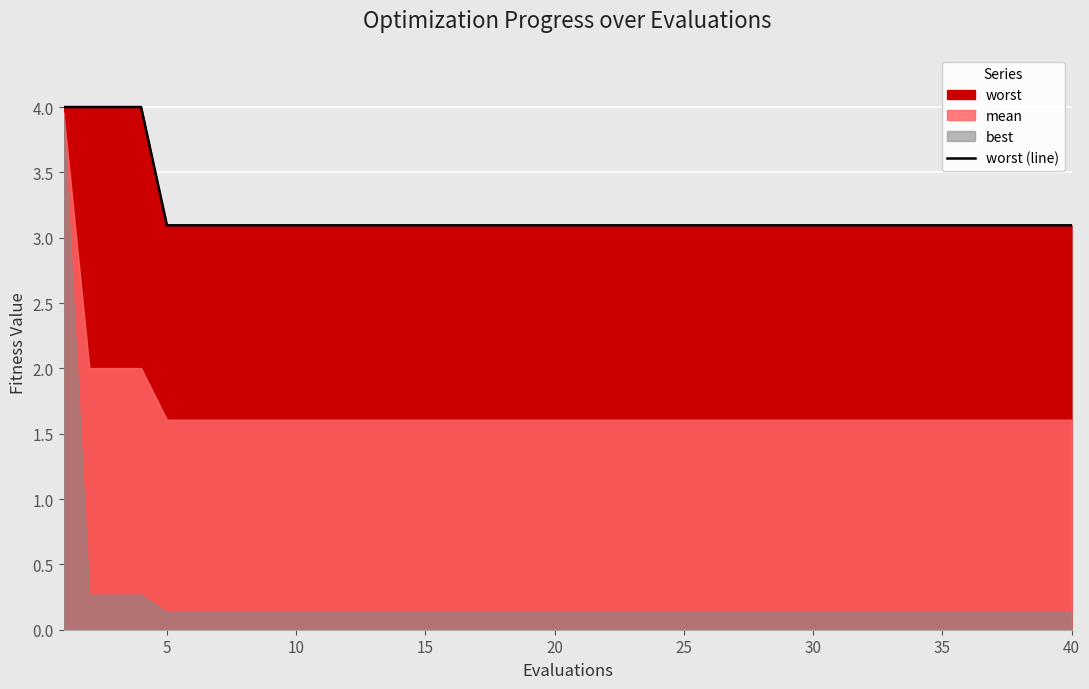

What is the highest value of the worst (line) series?

4.0